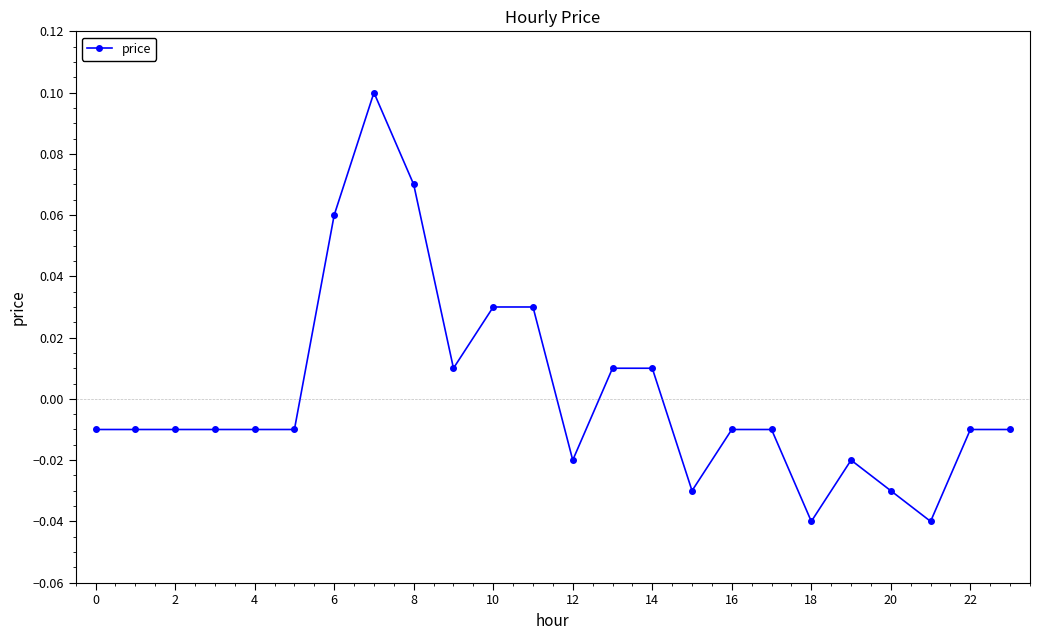

True or false: there are more than 0 points higher than both neighbors.

True